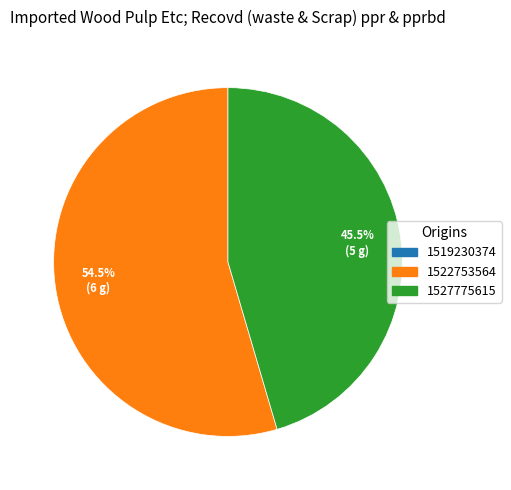

Is 1522753564 the majority of the pie?

Yes